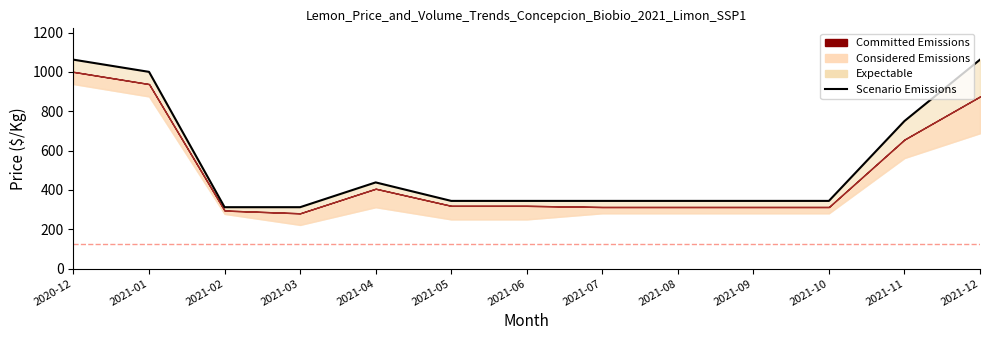

Which label corresponds to the largest value in the chart?

2020-12